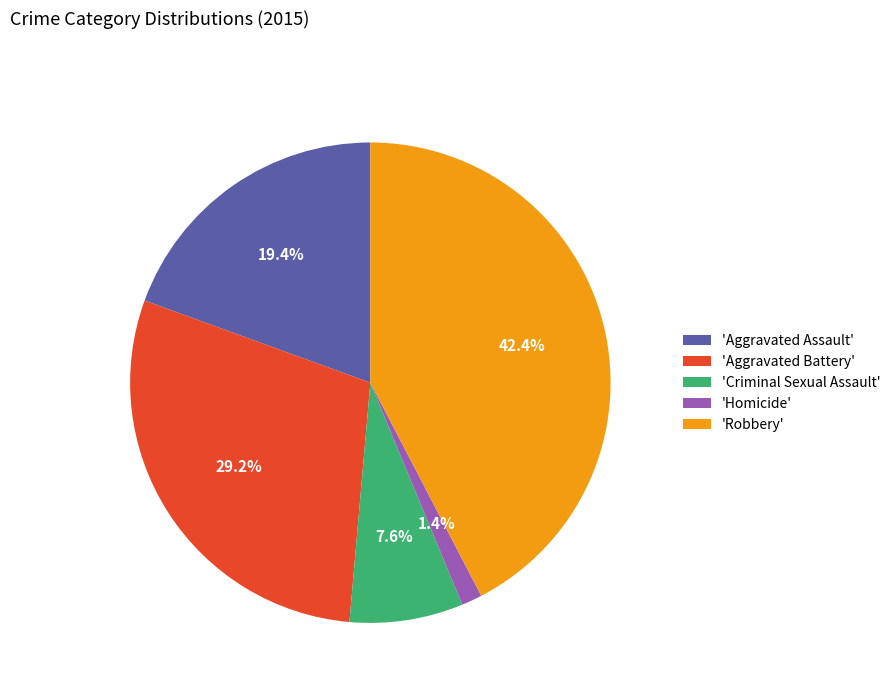

Do 'Homicide' and 'Criminal Sexual Assault' together represent more than half of the pie?

No